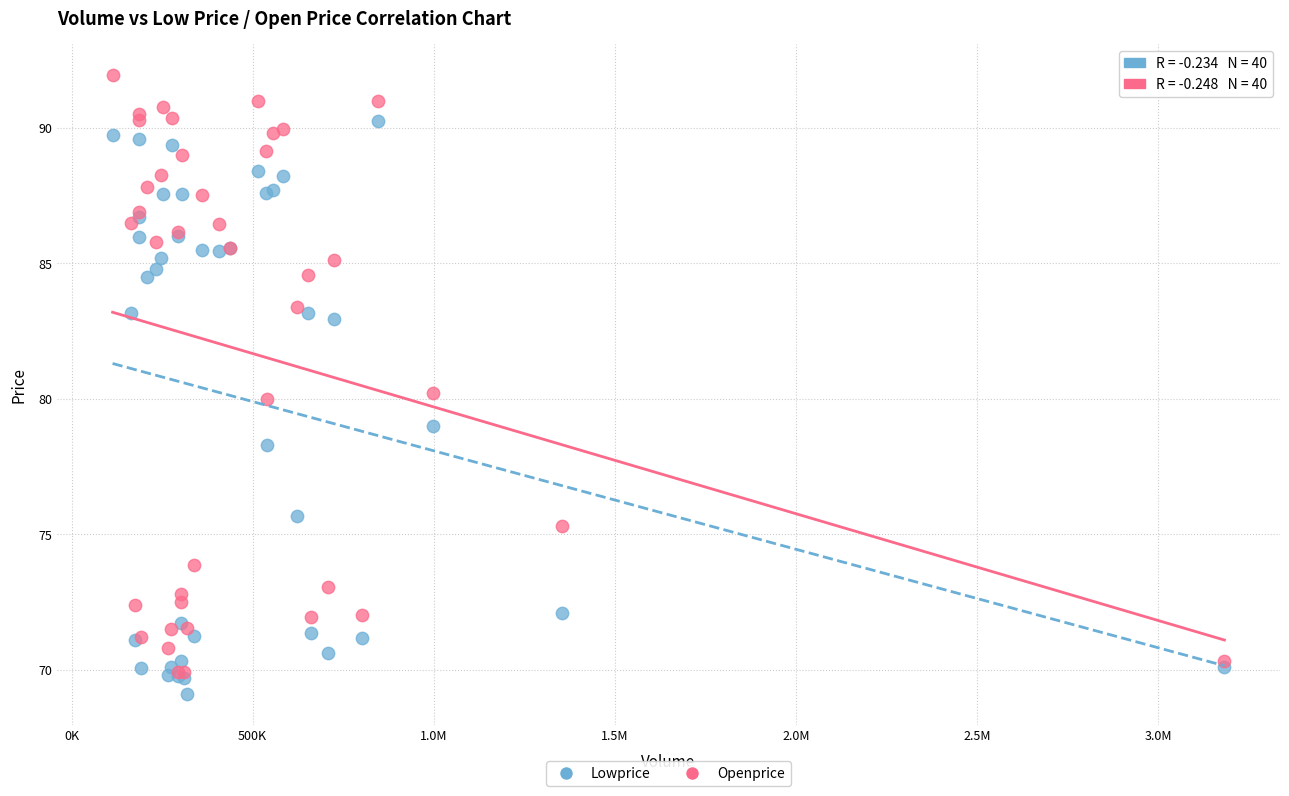

Which series contains the lowest Y value?

Lowprice